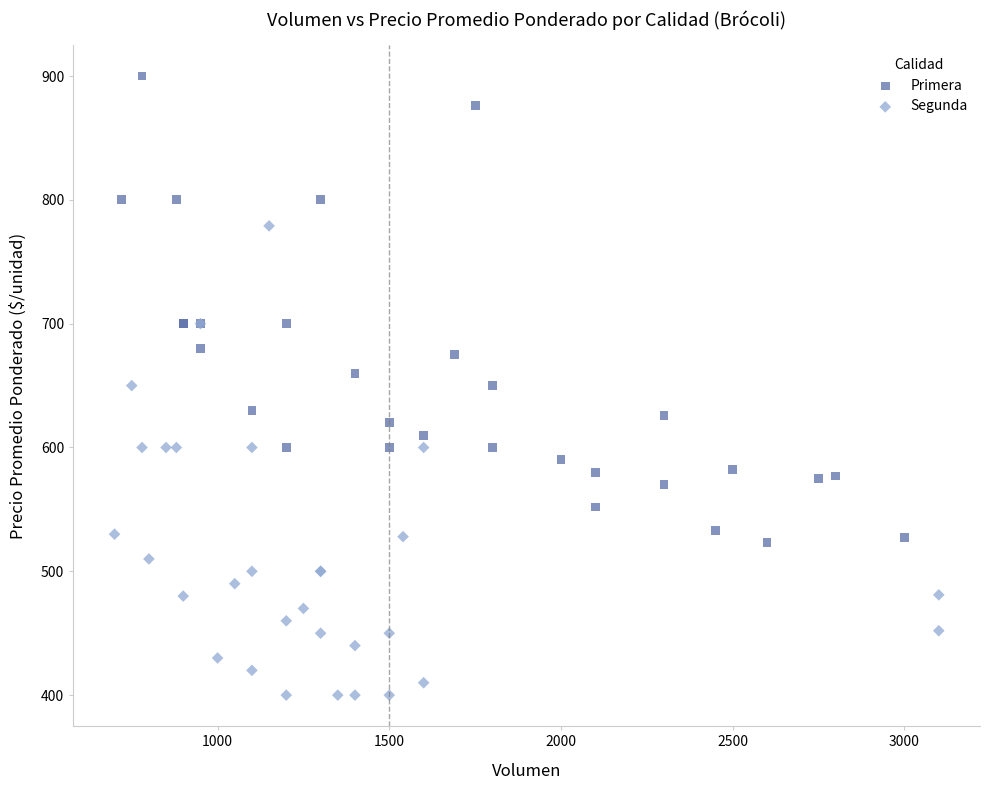

Which series has the largest Y range (max minus min)?

Segunda